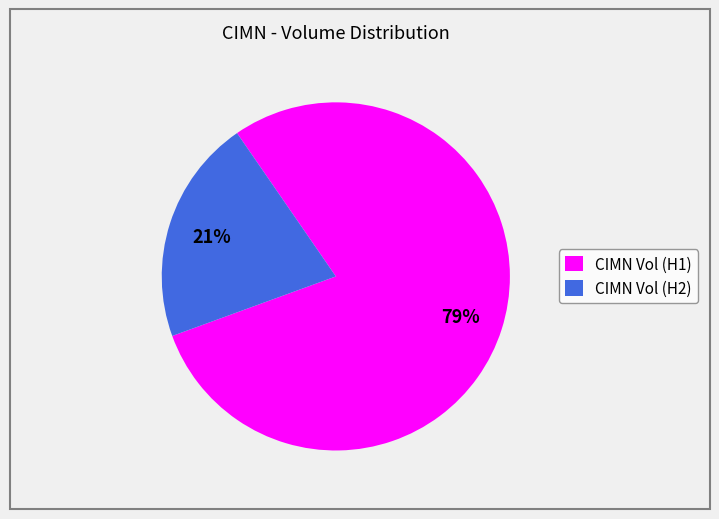

Is the sum of CIMN Vol (H2) and CIMN Vol (H1) greater than half?

Yes